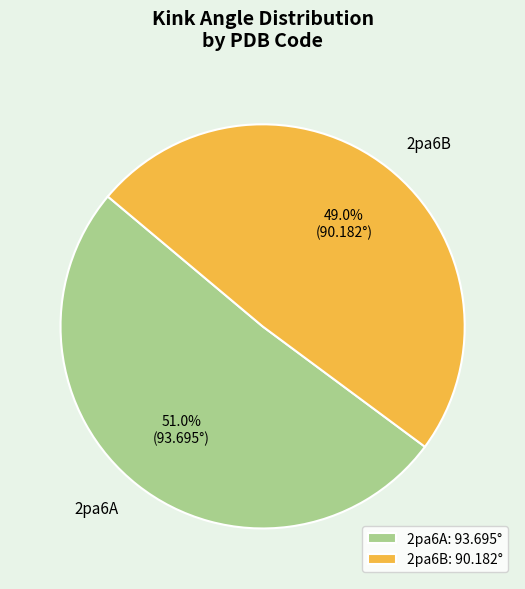

Which slice is the smallest?

2pa6B